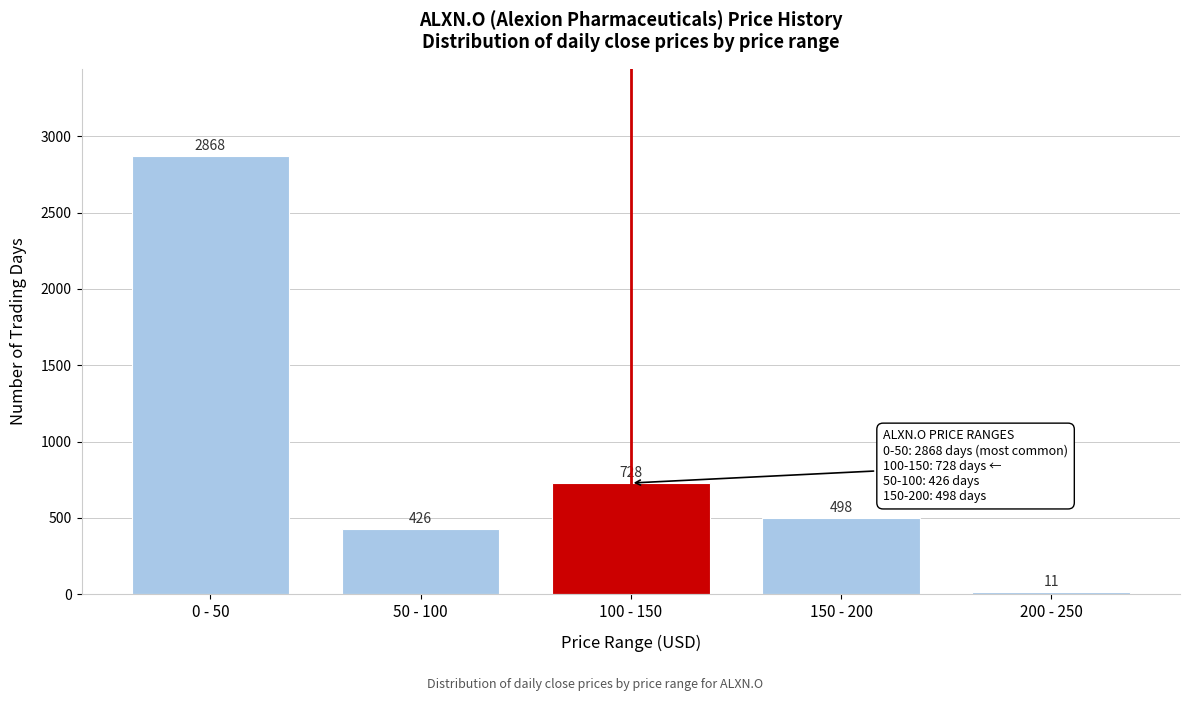

Reading left to right, what are all the values shown in this chart?

0 - 50=2868	50 - 100=426	100 - 150=728	150 - 200=498	200 - 250=11